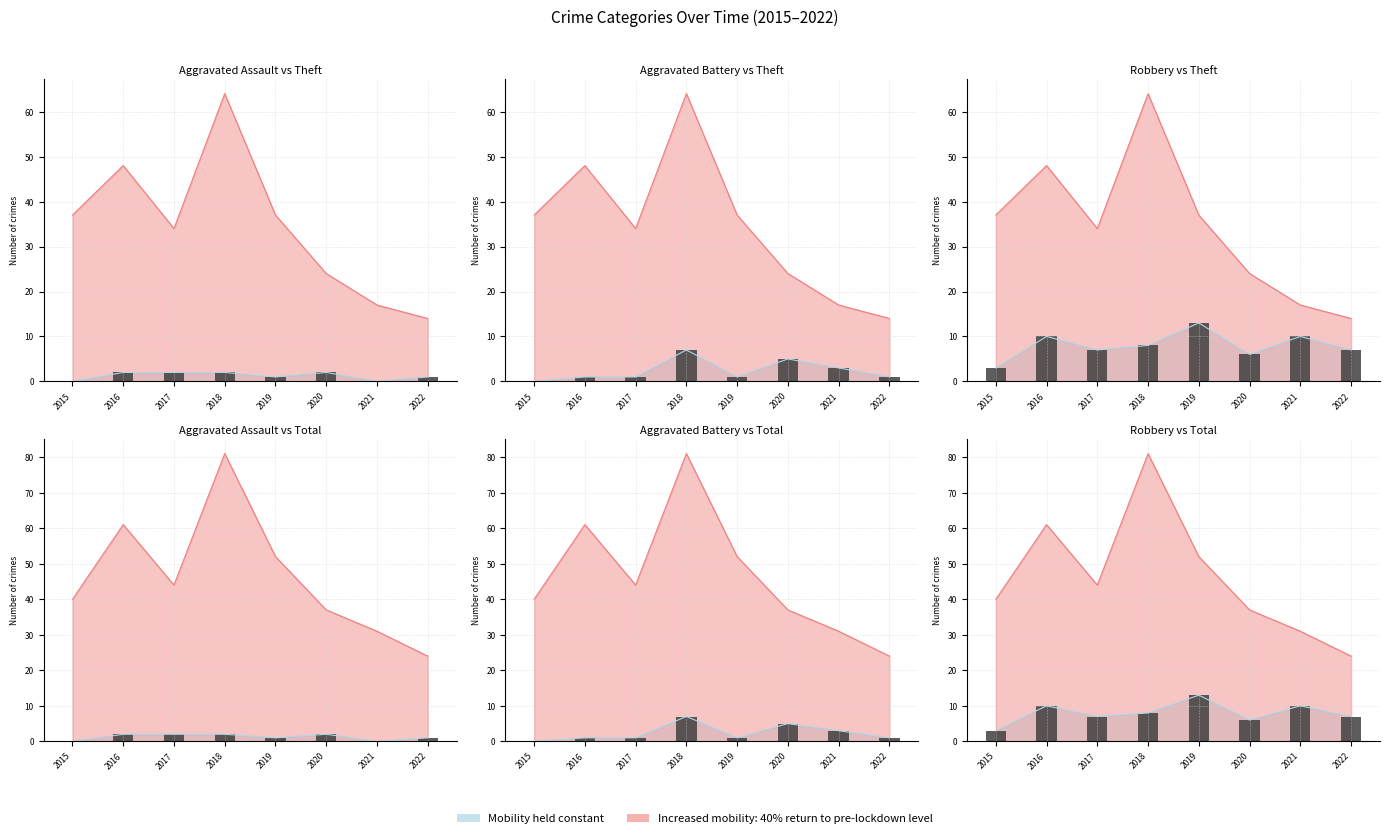

Does the chart contain any negative values?

No